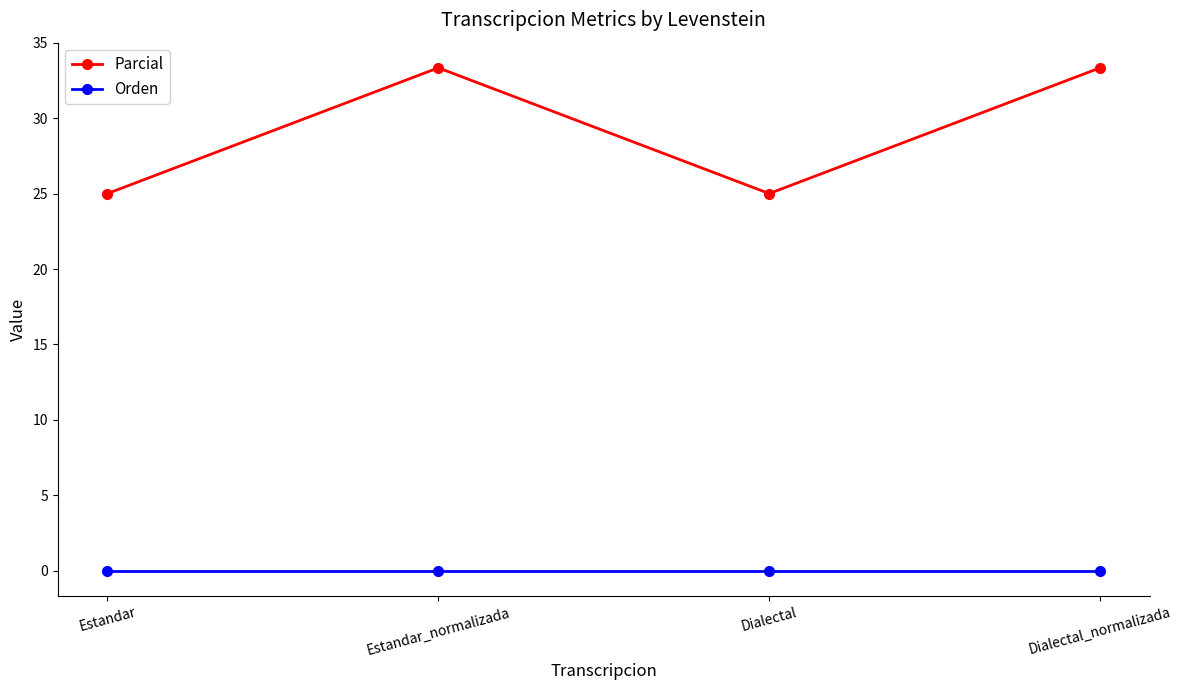

Is the value of Orden at Estandar greater than the value of Parcial at Dialectal_normalizada?

No